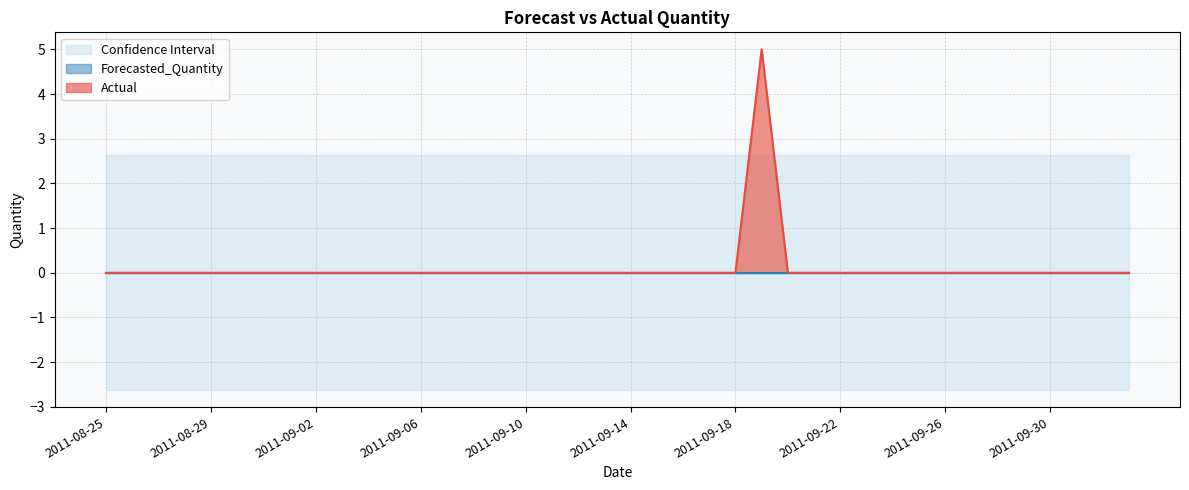

Between 2011-08-25 and 2011-09-05, which is larger?

2011-08-25